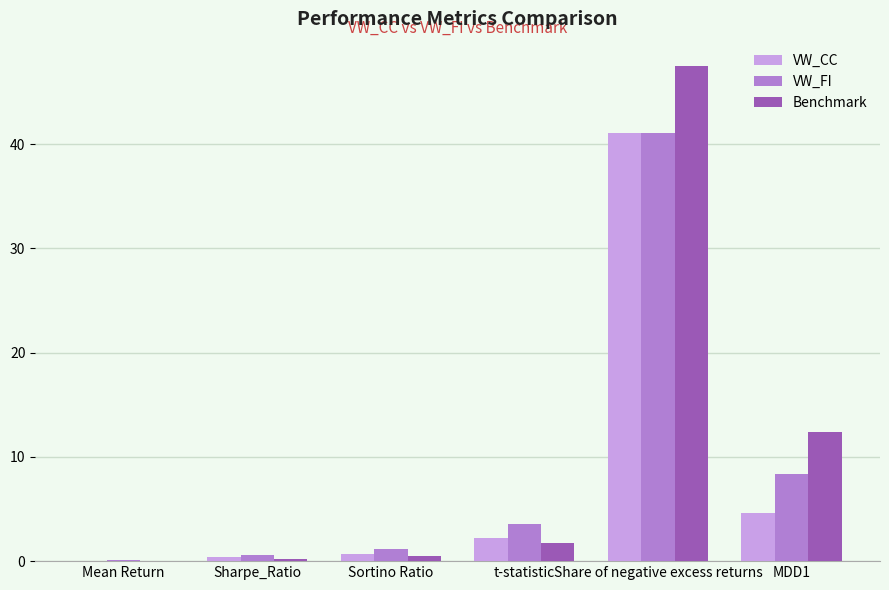

At which category is the sum across all series the highest?

Share of negative excess returns